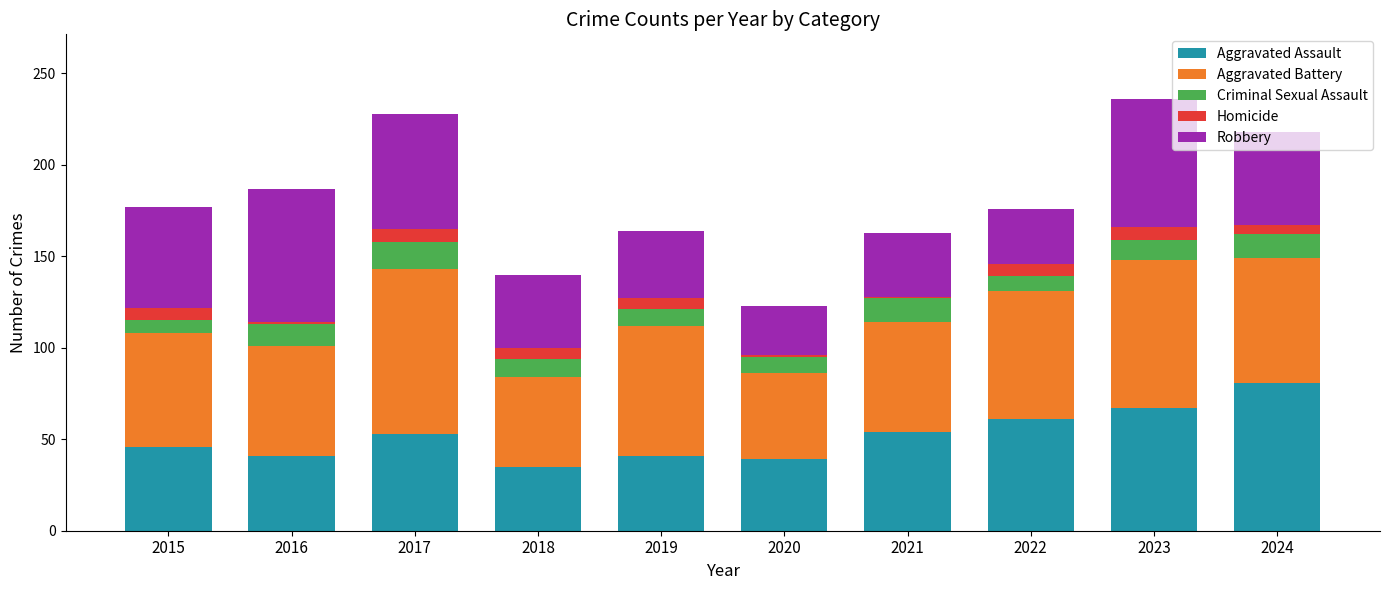

What are all the series names shown in the legend?

Aggravated Assault, Aggravated Battery, Criminal Sexual Assault, Homicide, Robbery